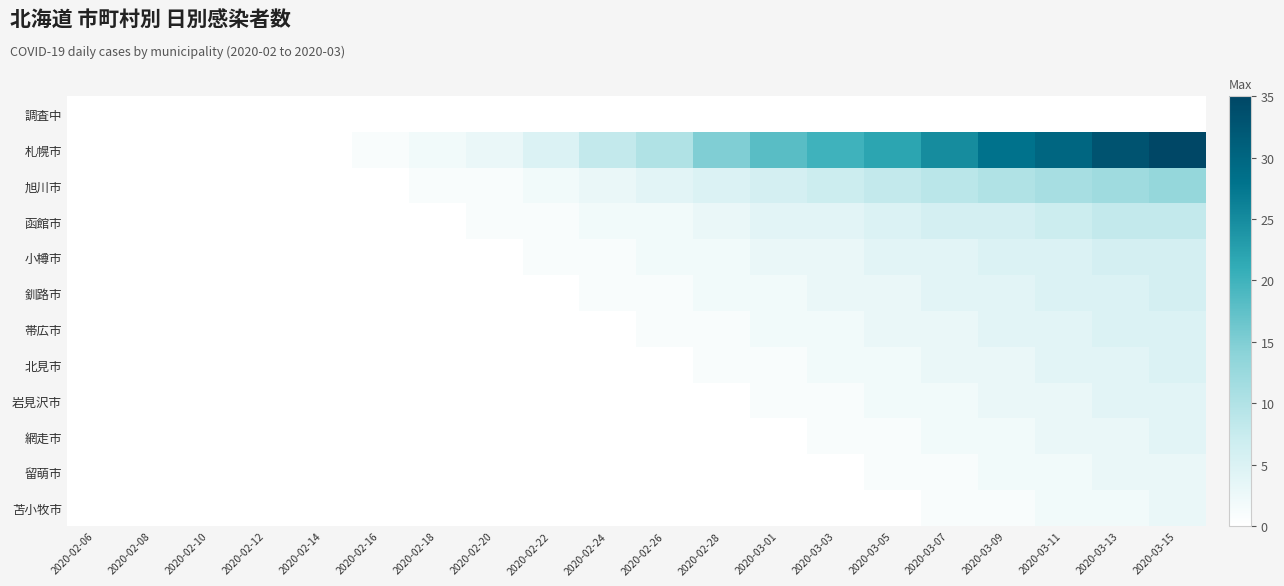

At 2020-02-14, list the series in order from smallest to largest.

調査中, 札幌市, 旭川市, 函館市, 小樽市, 釧路市, 帯広市, 北見市, 岩見沢市, 網走市, 留萌市, 苫小牧市